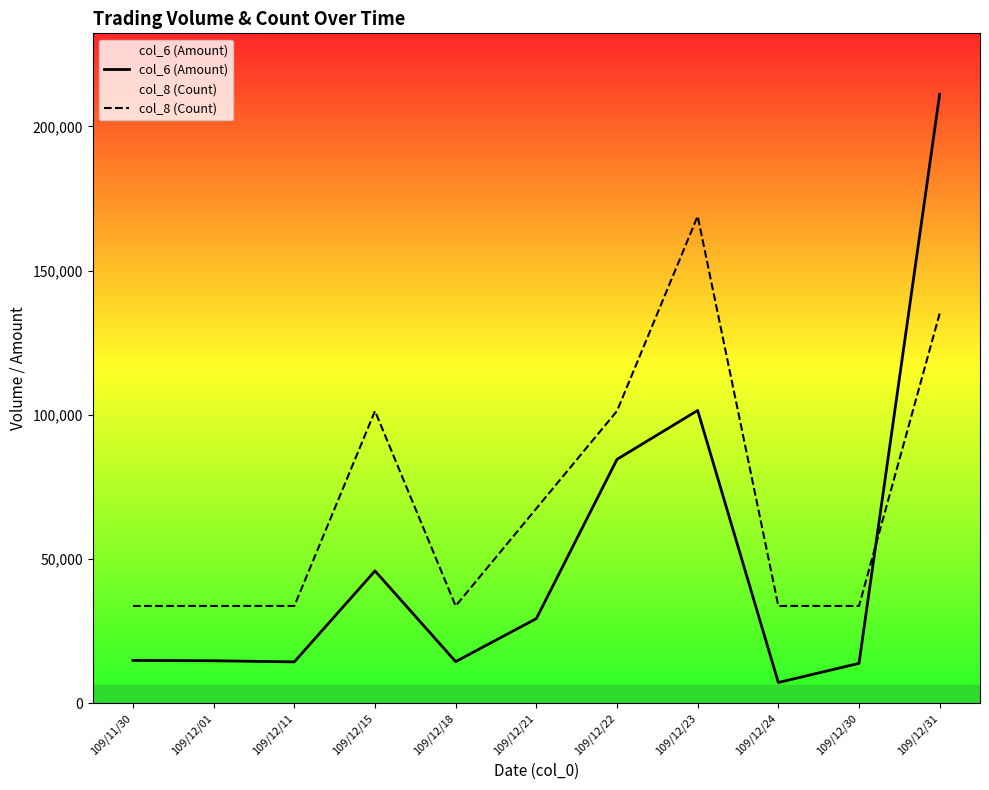

Is it true that col_6 (Amount) equals 11932.5 at 109/12/24?

False